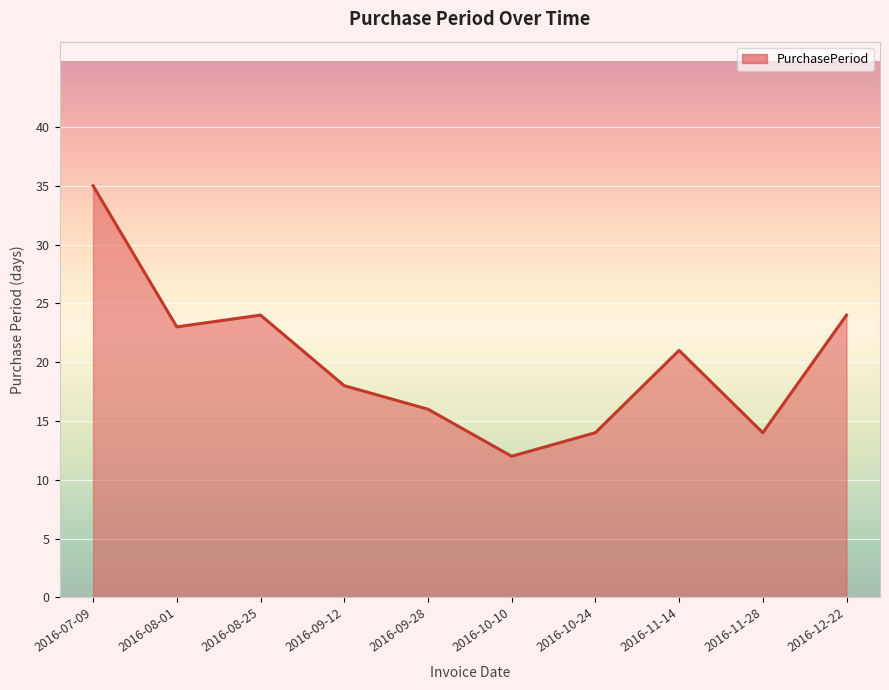

The value at 2016-08-01 is 23. True or false?

True